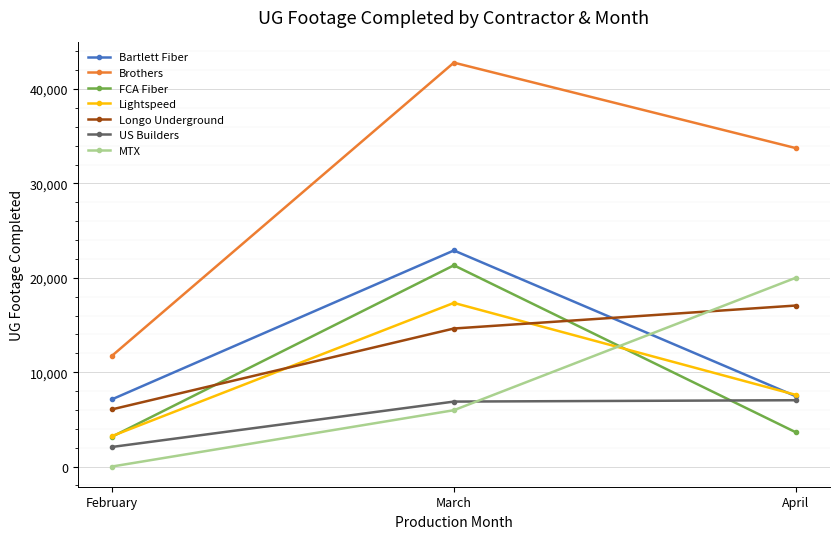

At which category is the sum across all series the highest?

March